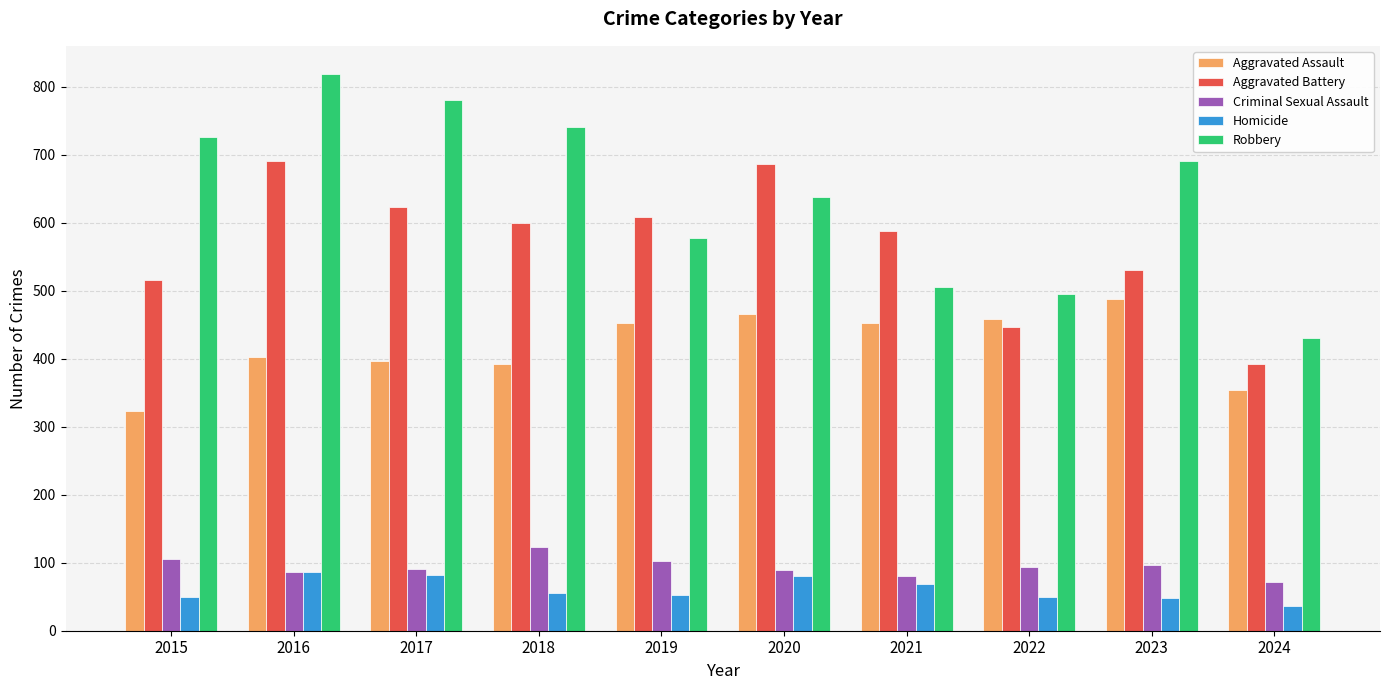

What is the sum of the Criminal Sexual Assault values at 2020 and 2015?

194